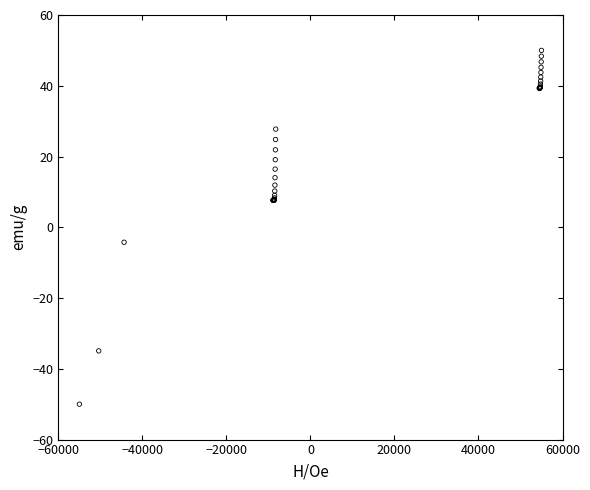

What Y value in the scatter plot is closest to 0?

-4.2